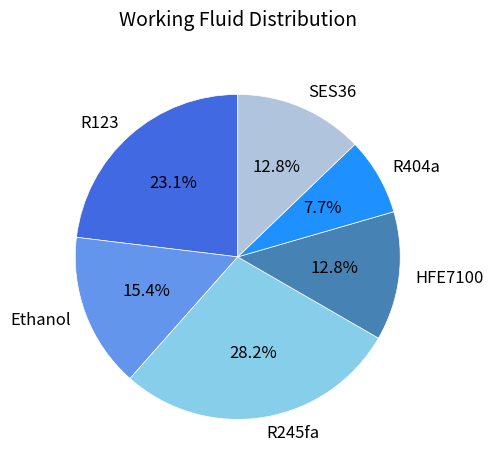

To the nearest percent, what is the difference between the largest and smallest slice percentages?

21%